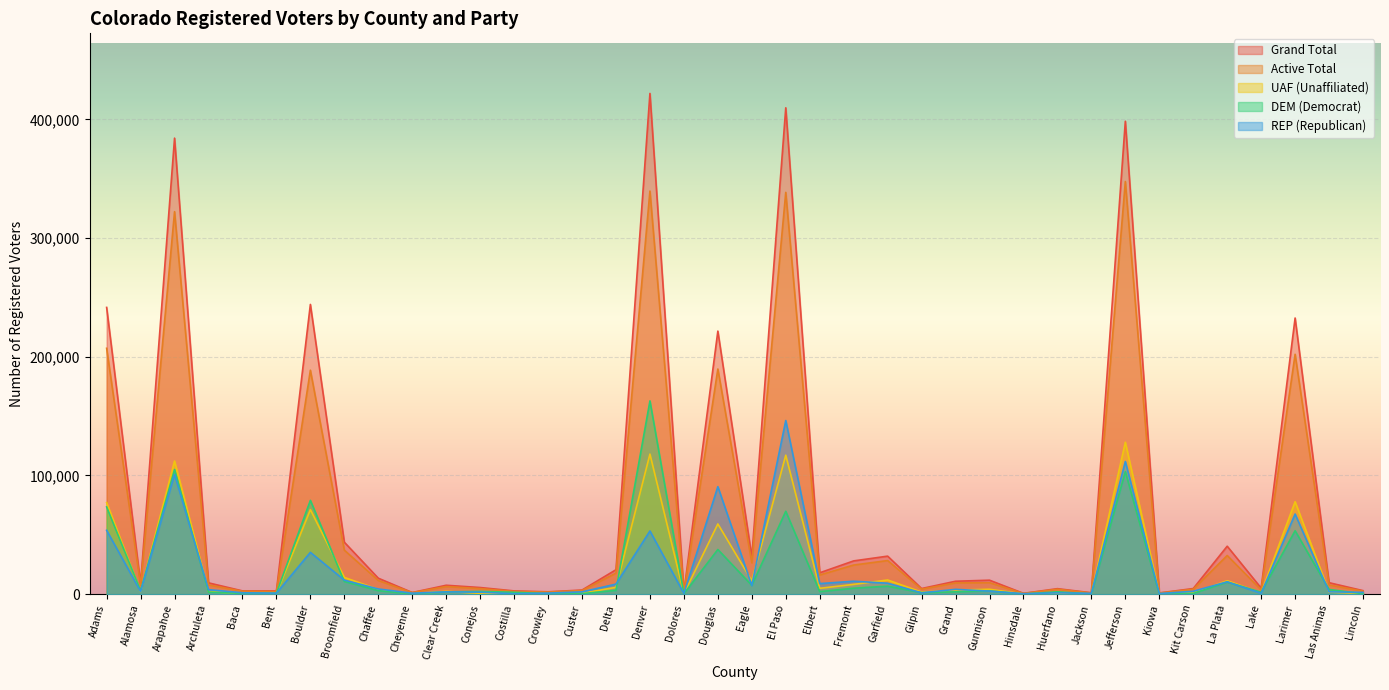

At which label does UAF first exceed 2416?

Adams